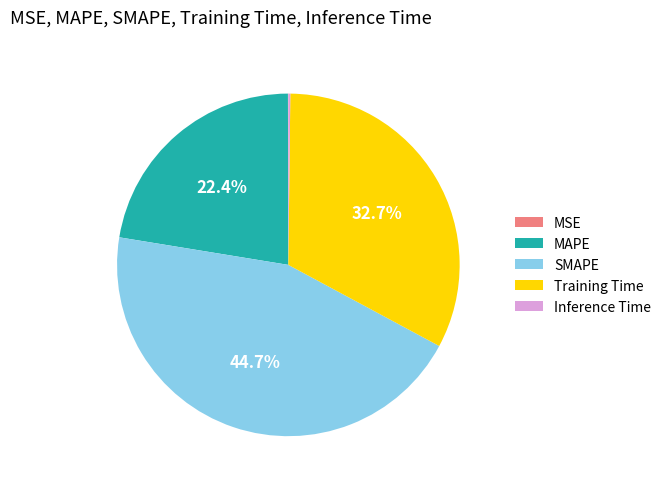

Is there a majority slice in this chart?

No